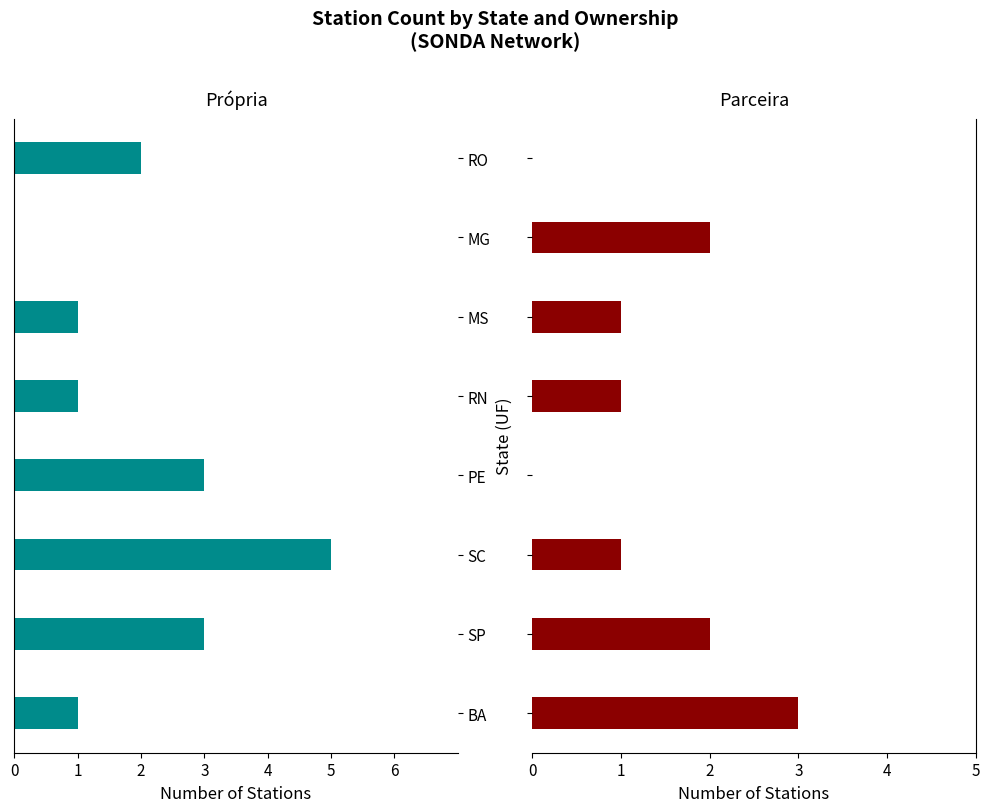

How many values in the Parceira series exceed 1?

3